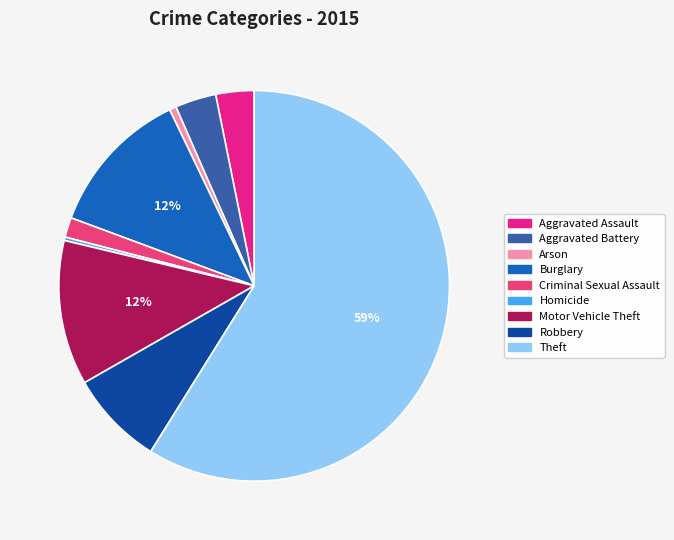

How many segments does this pie chart have?

9